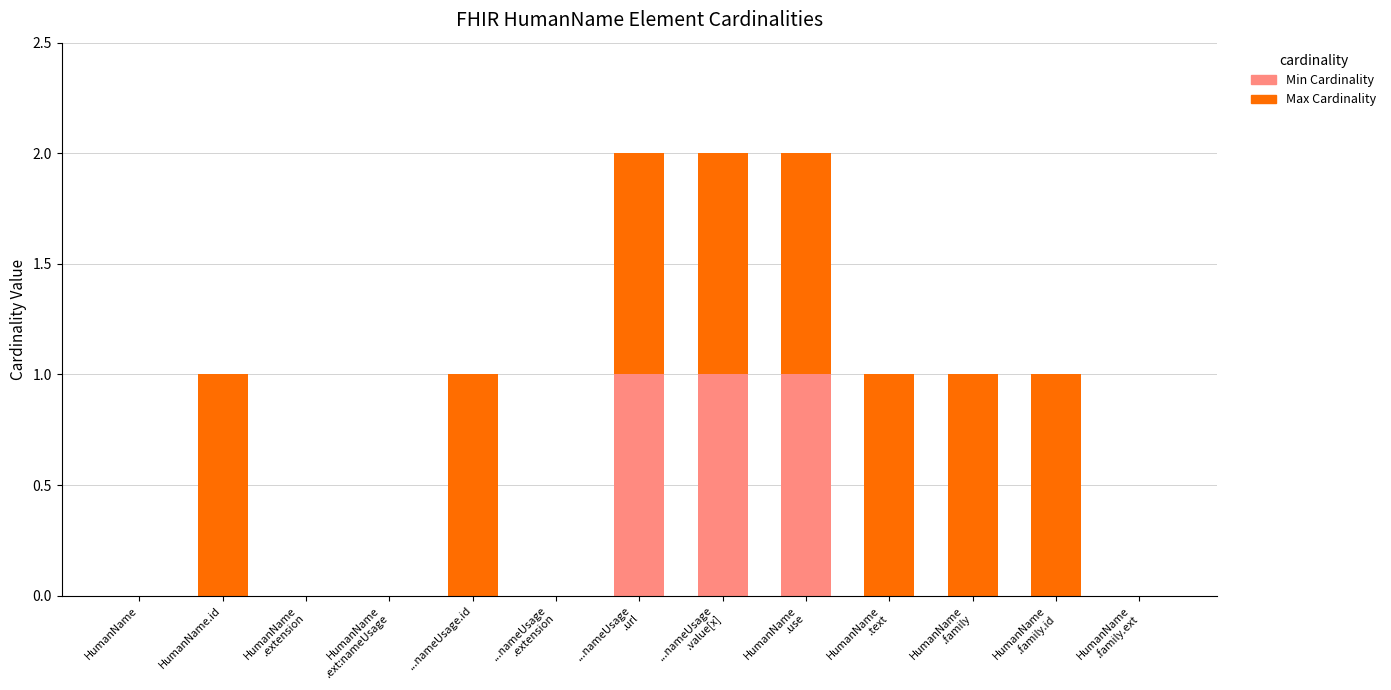

What is the sum of all Min Cardinality values?

3